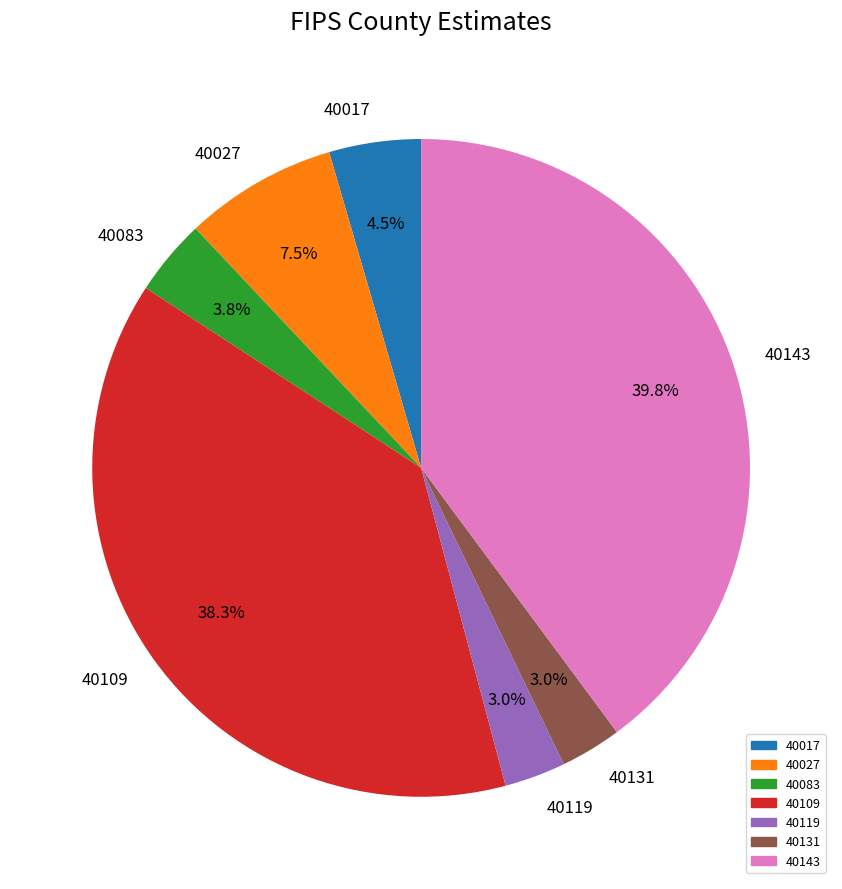

How many segments does this pie chart have?

7